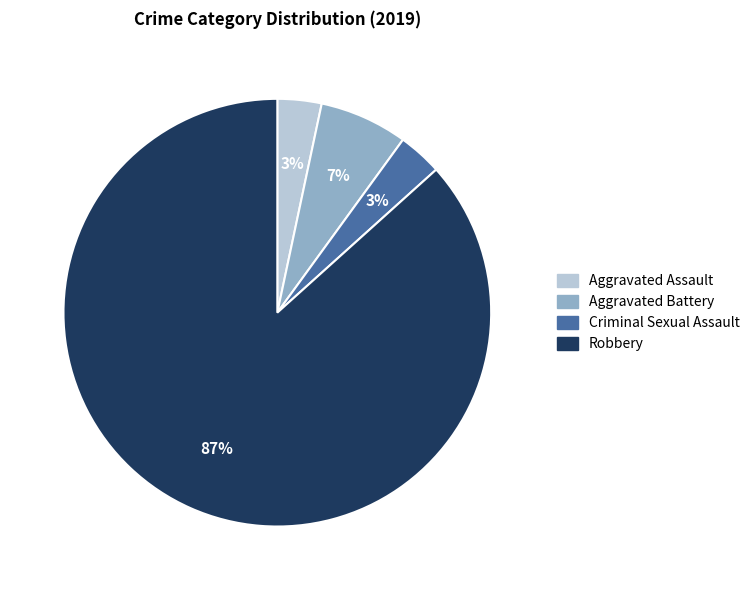

The Criminal Sexual Assault slice represents 9% of the pie. True or false?

False